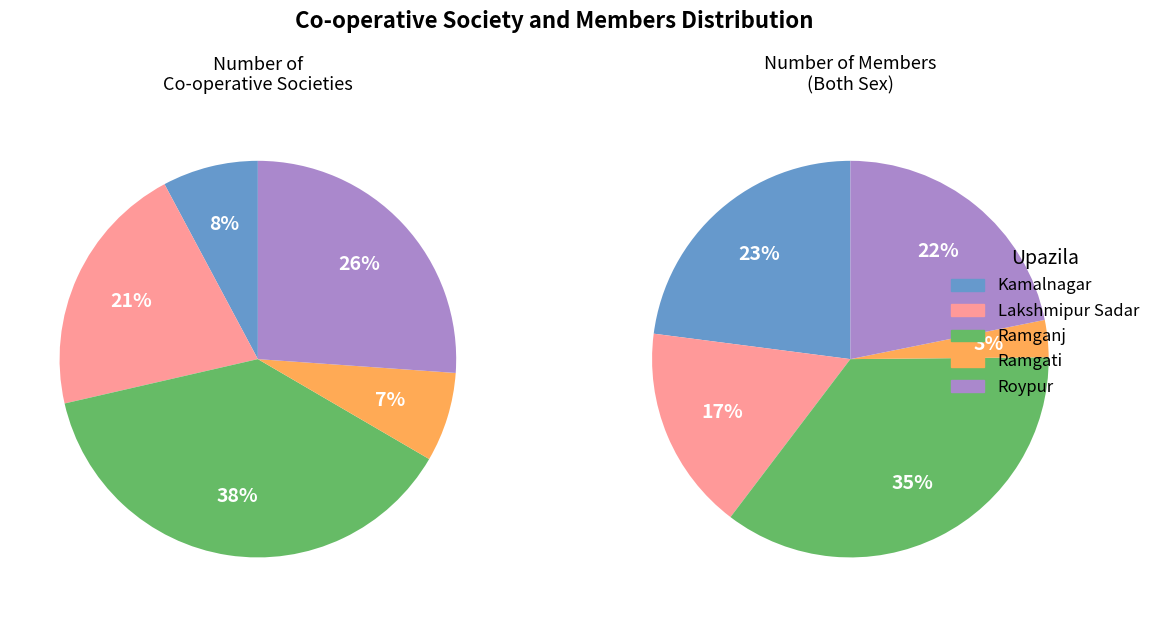

Is there any slice that represents more than half of the pie?

No